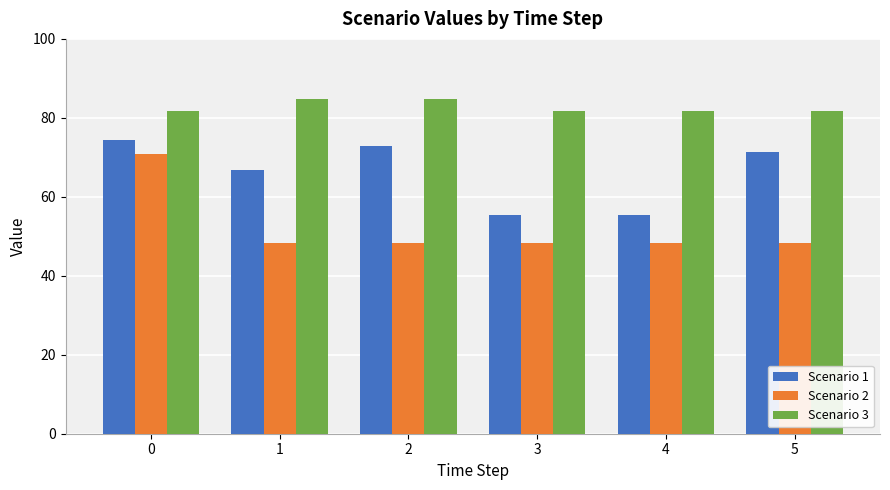

Rank the series by their maximum value, from highest to lowest.

Scenario 3, Scenario 1, Scenario 2